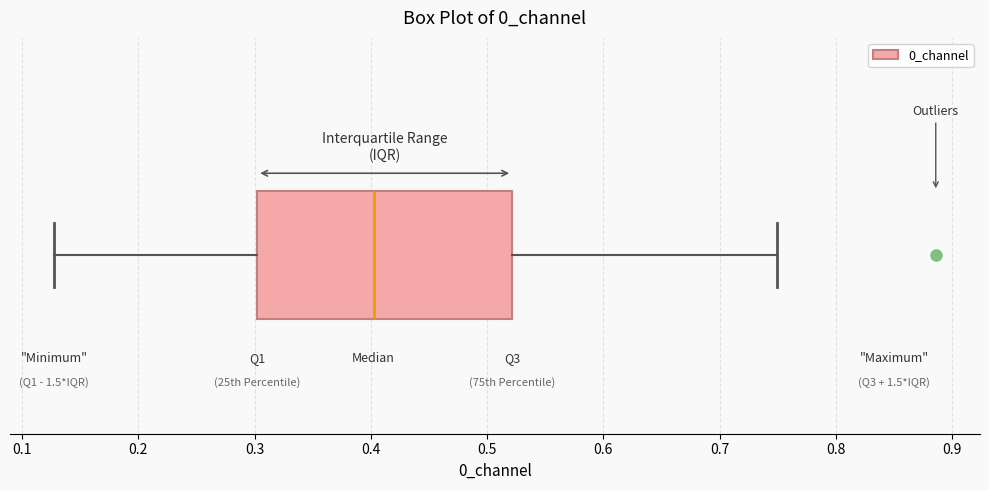

Transcribe this box plot: give where the median line is, the range the box spans, and where the two whiskers end, as read against the x-axis. The values are not printed on the chart, so give them approximately, as read against the axis.

median 0.40, box 0.30 to 0.52, whiskers 0.13 to 0.75